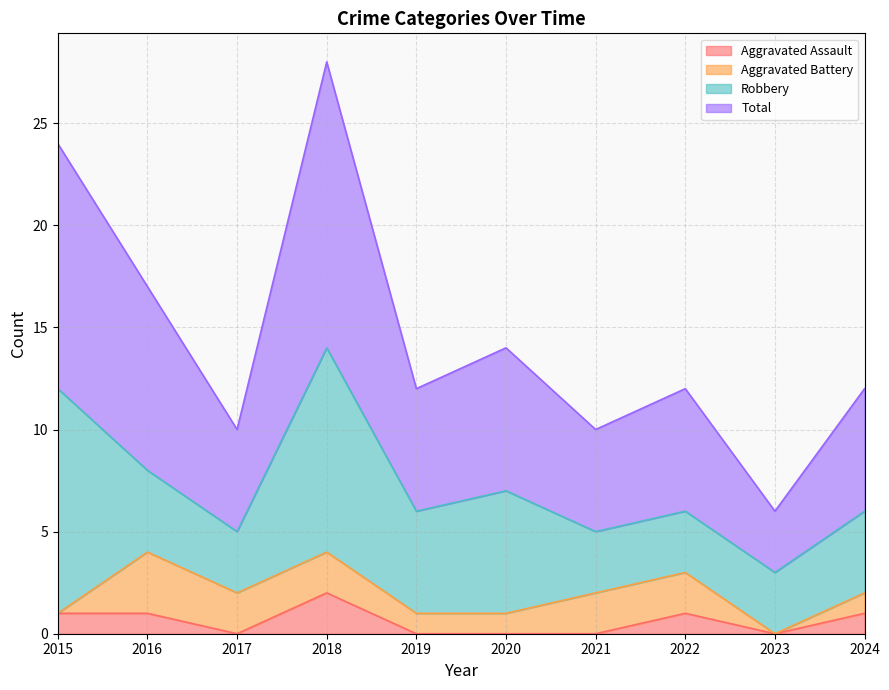

Which has a higher value, 2019 or 2023?

2019